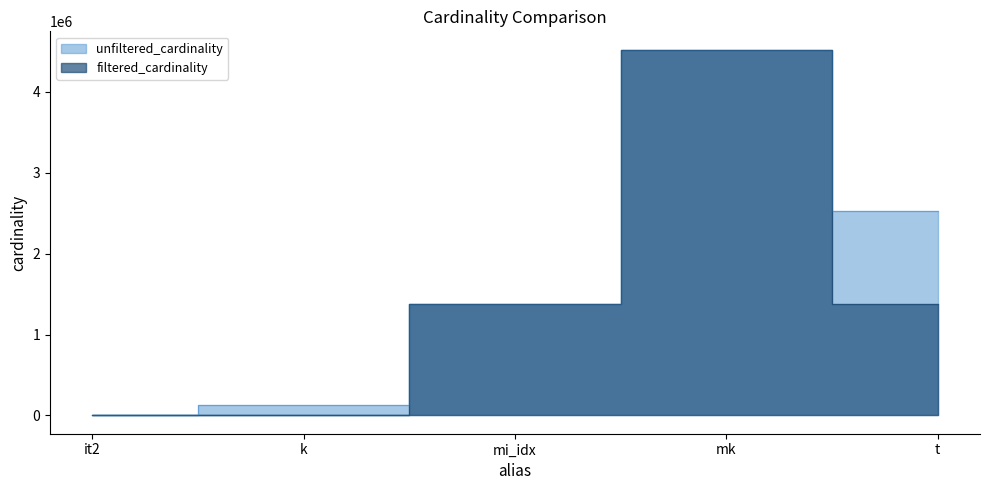

True or false: filtered_cardinality and unfiltered_cardinality cross at least once.

False